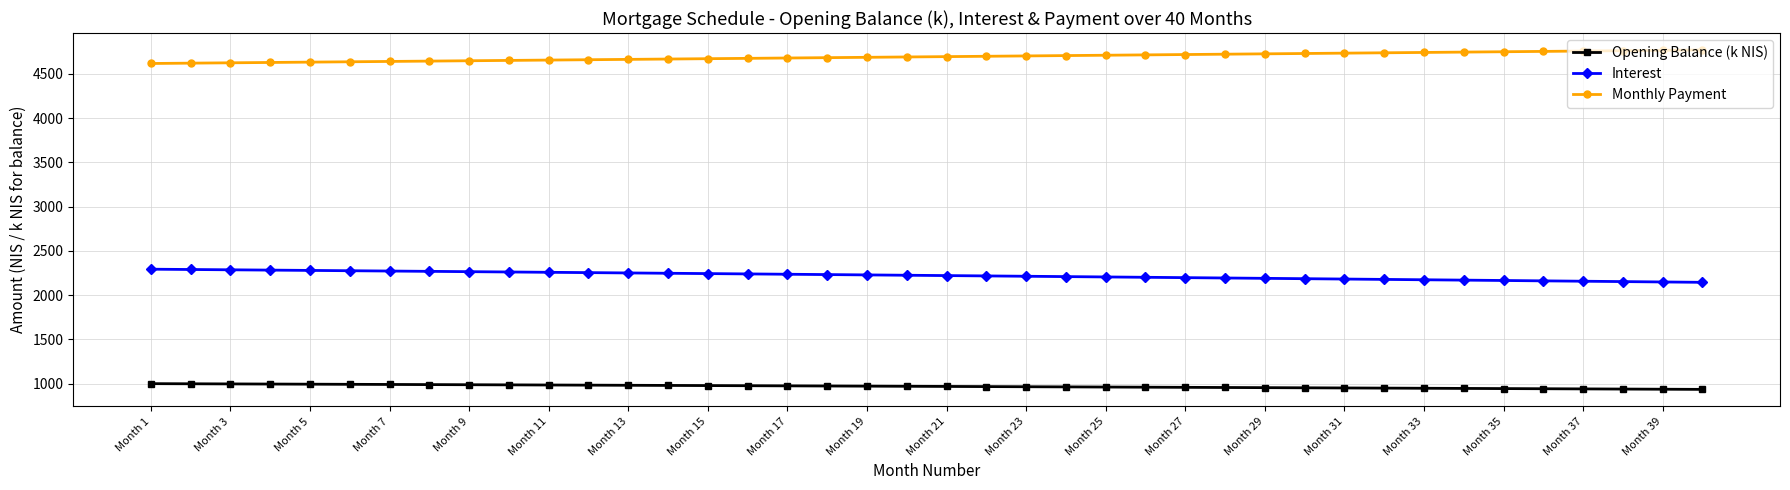

True or false: Monthly Payment and Interest cross at least once.

False